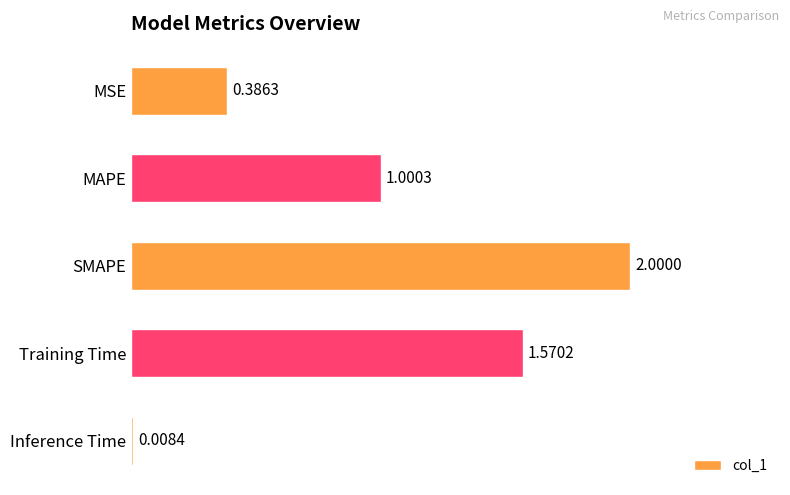

What is the label of the 1st bar from the bottom?

Inference Time